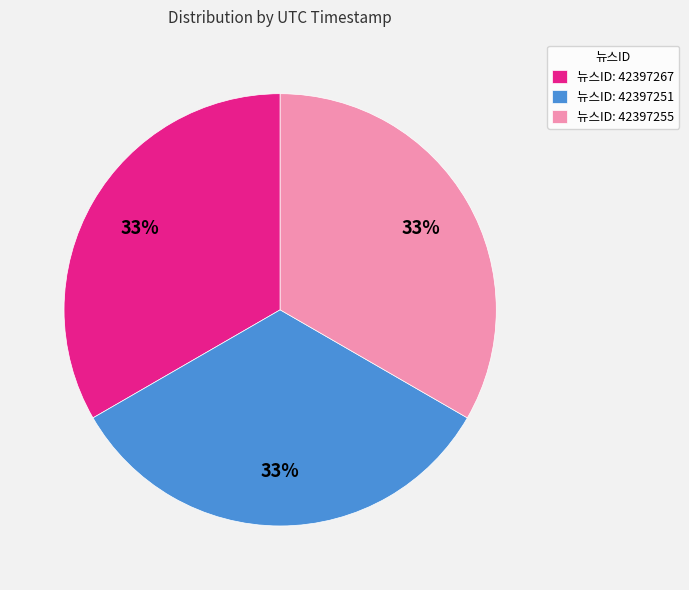

Is there any slice that represents more than half of the pie?

No